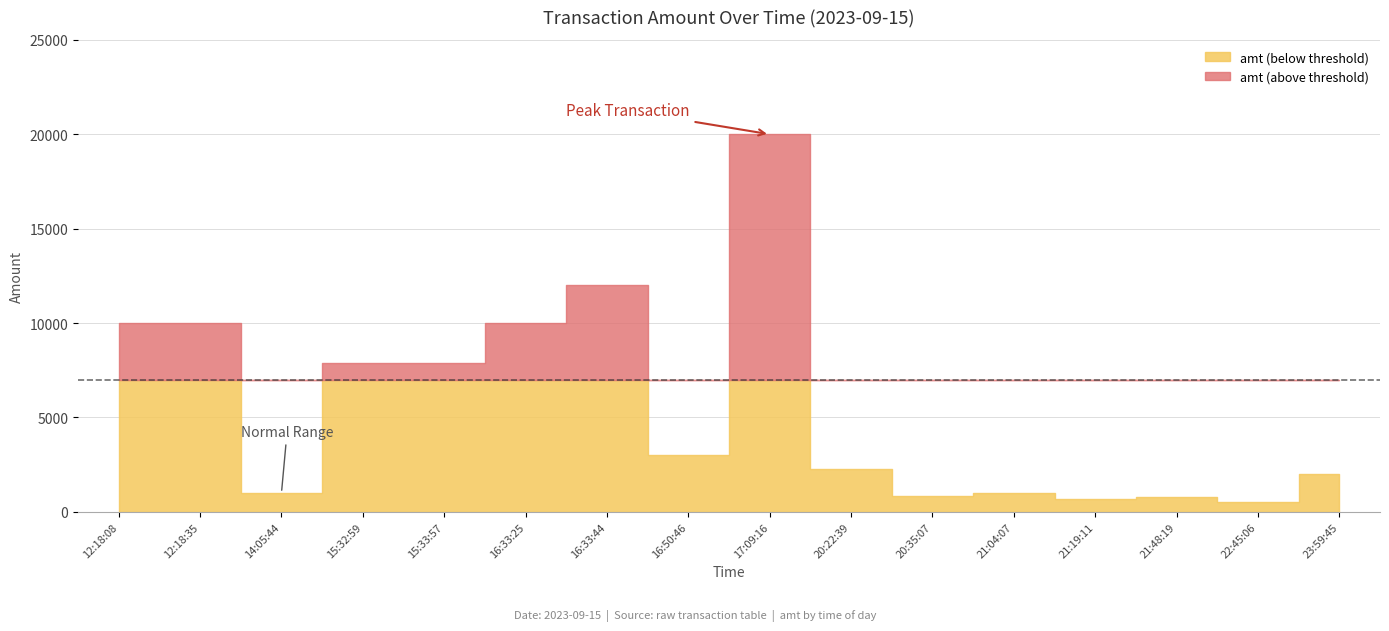

Reading left to right, transcribe all the data shown in this chart.

amt: 12:18:08=10000	12:18:35=10000	14:05:44=1000	15:32:59=7900	15:33:57=7900	16:33:25=10010	16:33:44=12000	16:50:46=3000	17:09:16=20000	20:22:39=2250	20:35:07=830	21:04:07=1000	21:19:11=699	21:48:19=800	22:45:06=500	23:59:45=2000
index: 12:18:08=0	12:18:35=1	14:05:44=2	15:32:59=3	15:33:57=4	16:33:25=5	16:33:44=6	16:50:46=7	17:09:16=8	20:22:39=9	20:35:07=10	21:04:07=11	21:19:11=12	21:48:19=13	22:45:06=14	23:59:45=15